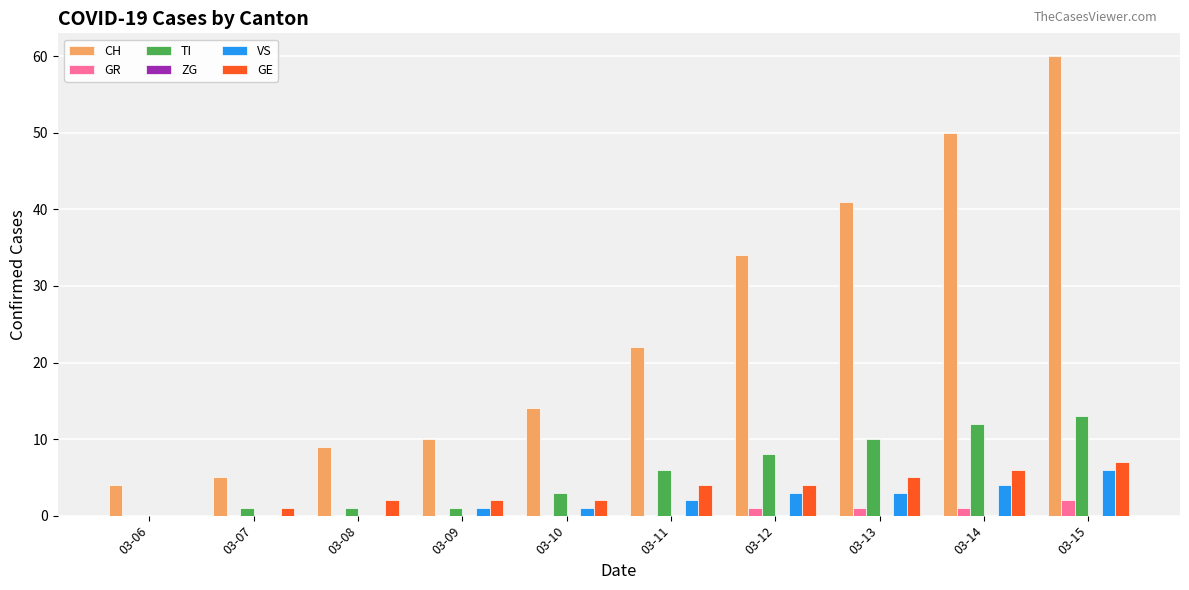

Which label corresponds to the largest value in the chart?

03-15